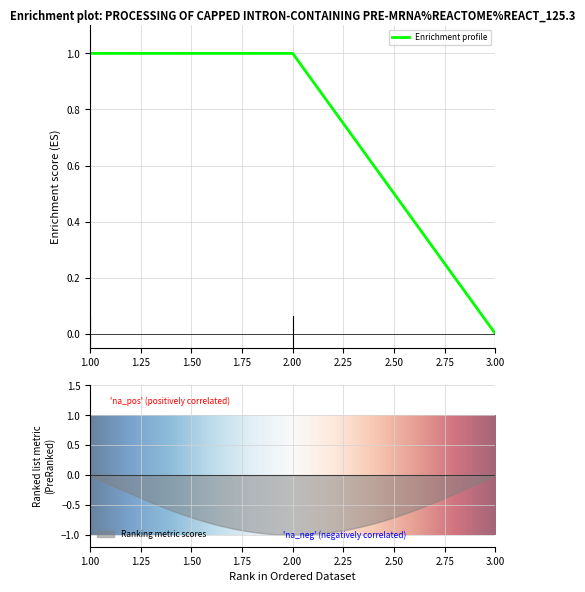

What is the sum of all values?

2.0